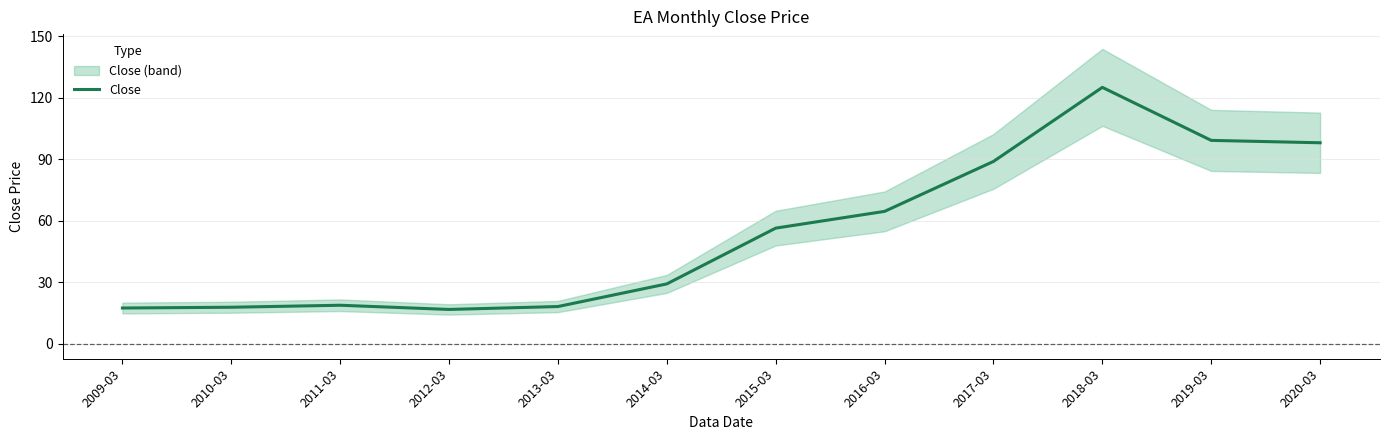

Does the chart display data point markers on the line(s)?

No